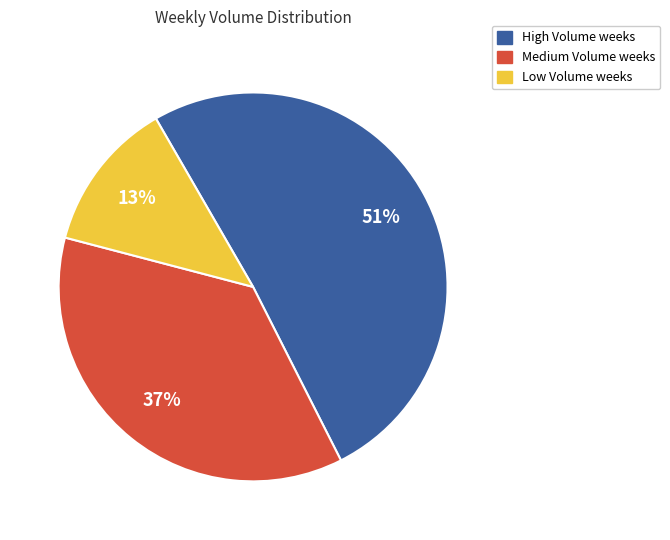

To the nearest percent, what is the average slice percentage?

33%